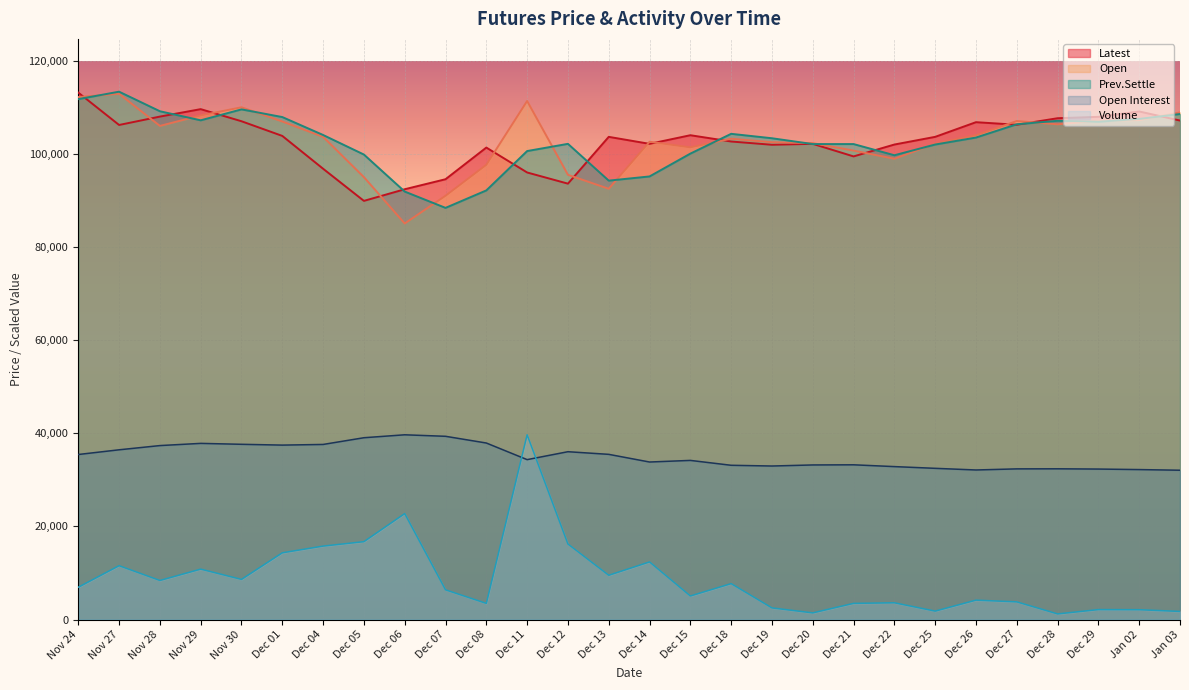

True or false: Open Interest has more than 1 points higher than both neighbors.

True